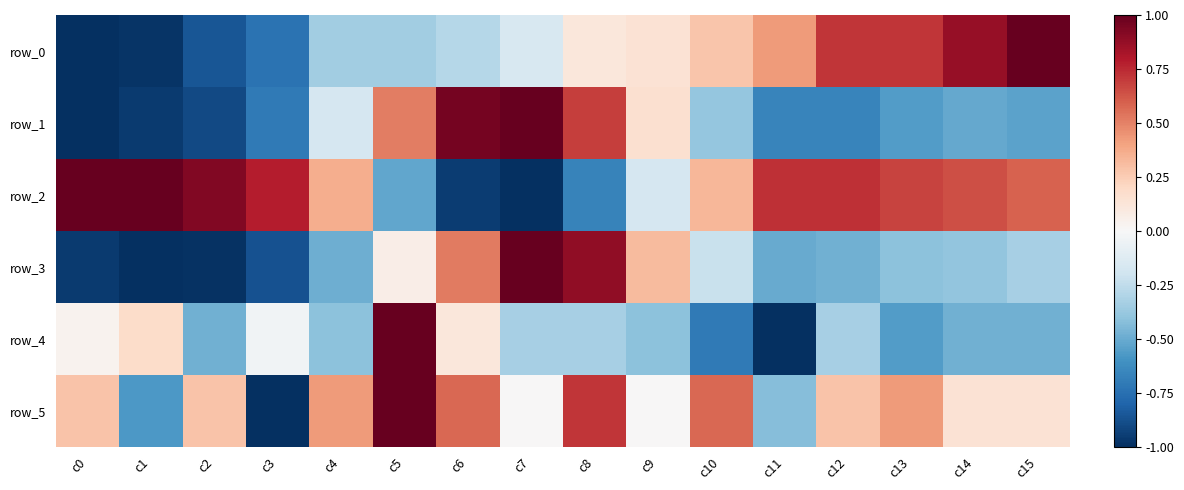

Rank the series at c1 from lowest to highest value.

row_3, row_0, row_1, row_5, row_4, row_2